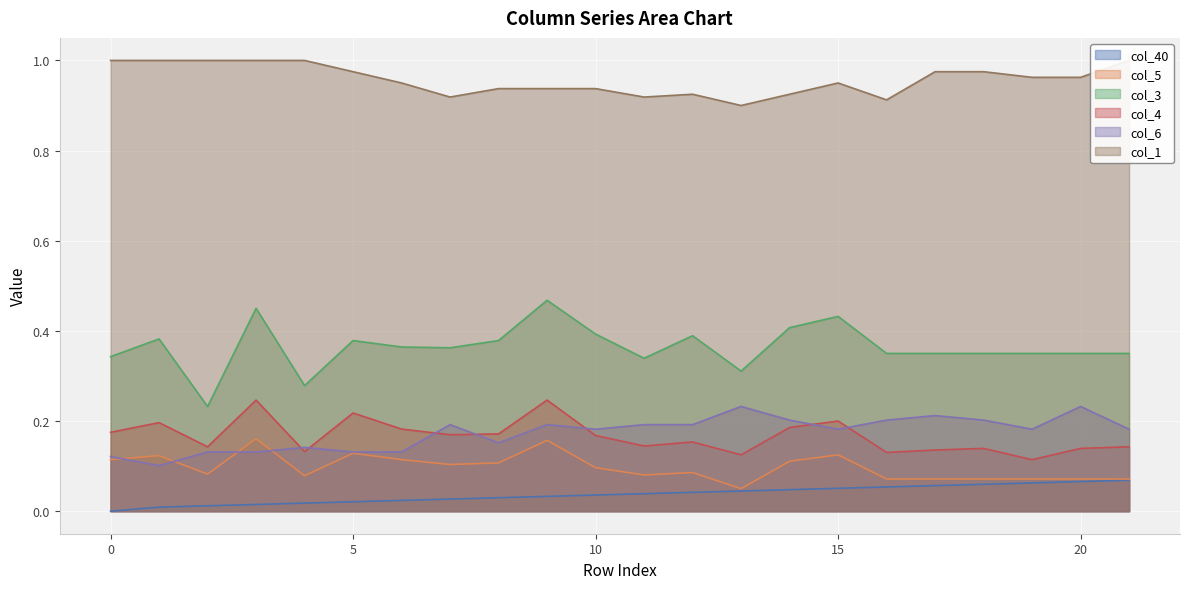

Which has a higher value, 8 or 18?

18